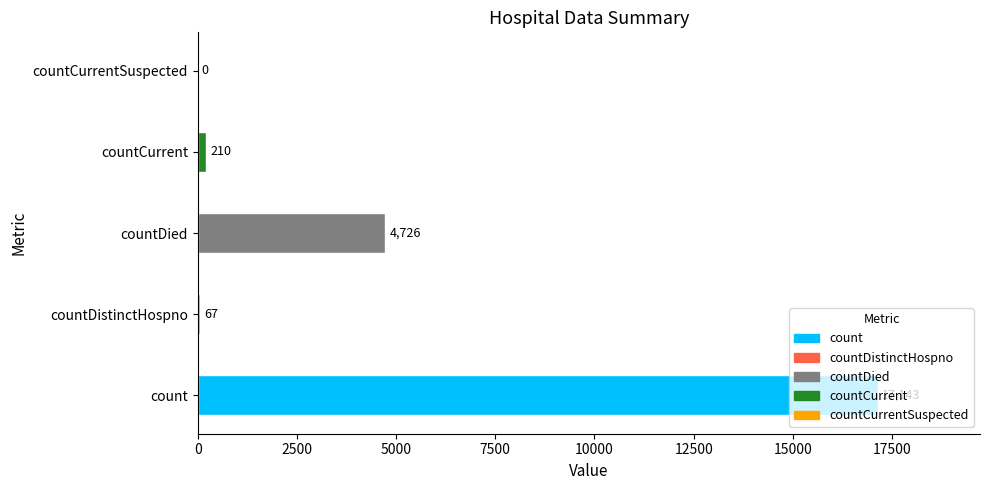

The value at countCurrentSuspected is 0. True or false?

True